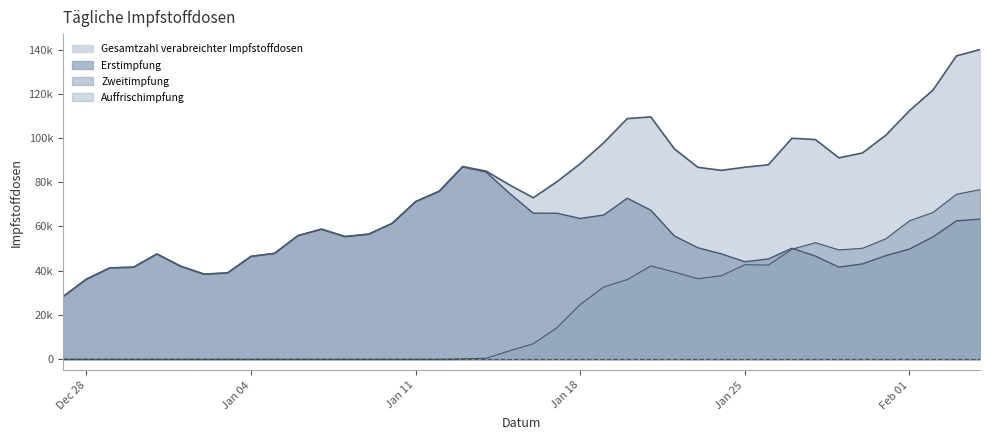

What is the difference between the Erstimpfung values at 31.12.2020 and 23.01.2021?

9389